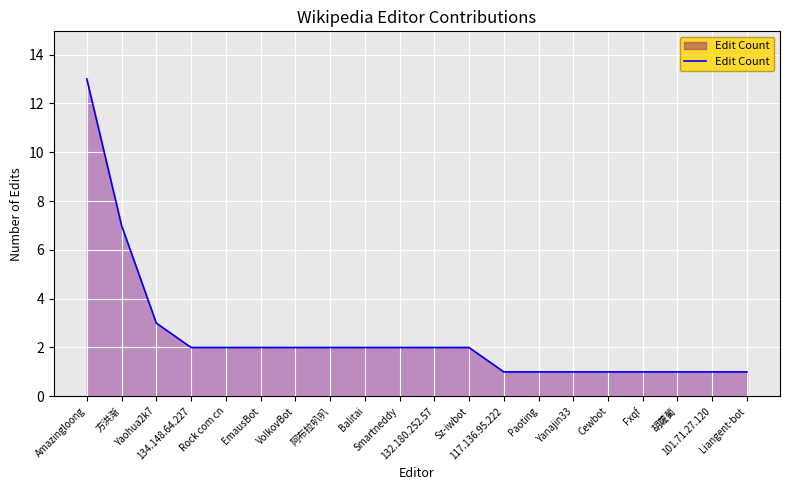

What is the greatest value displayed?

13